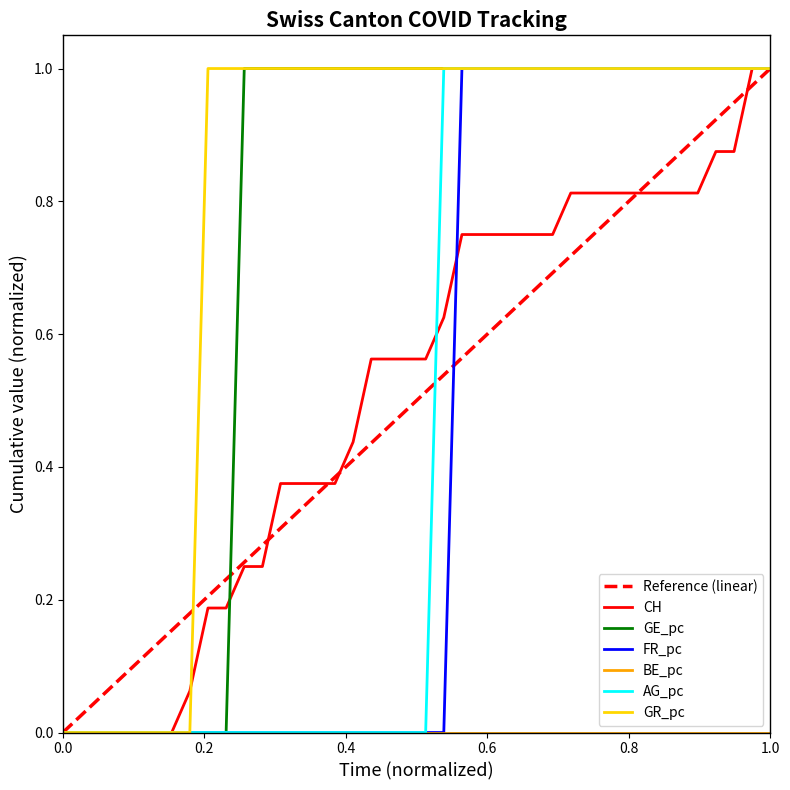

Which series has the largest range (max minus min)?

CH